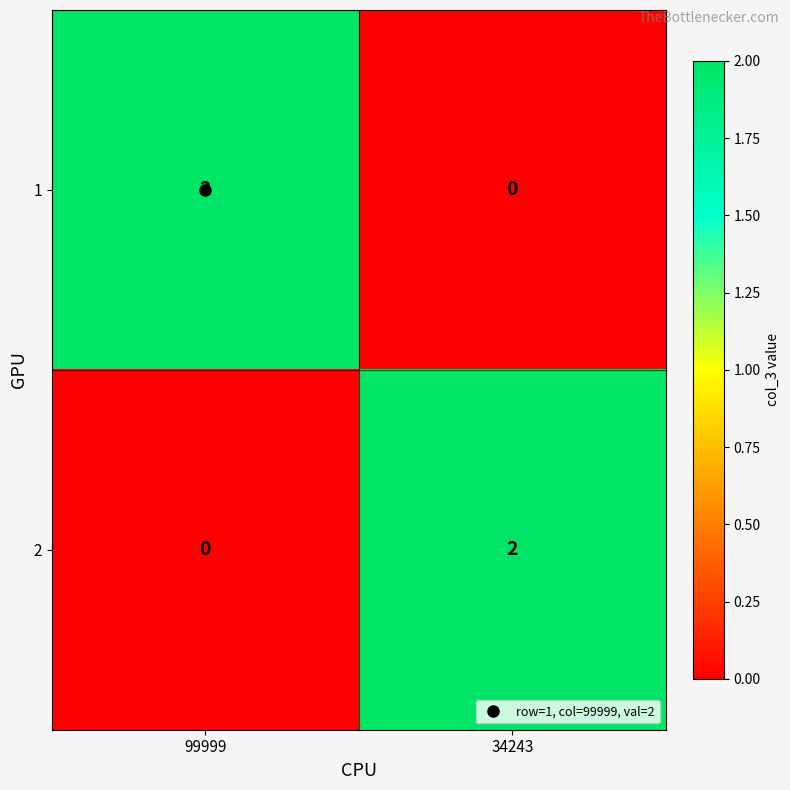

At which label is 2 closest to 1?

99999